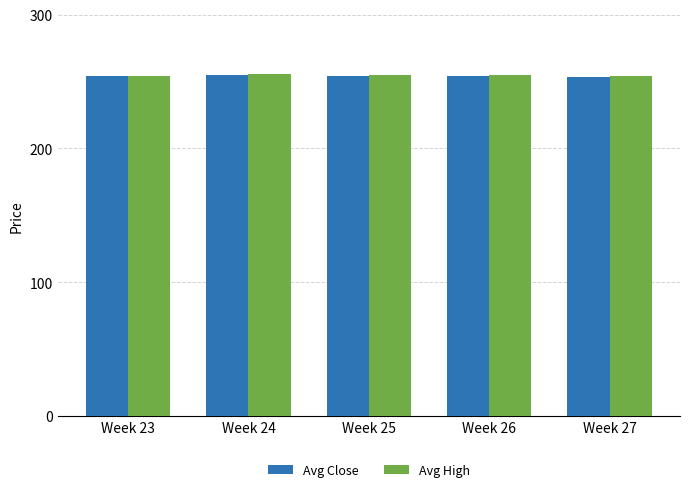

What is the maximum value for Avg High?

255.6